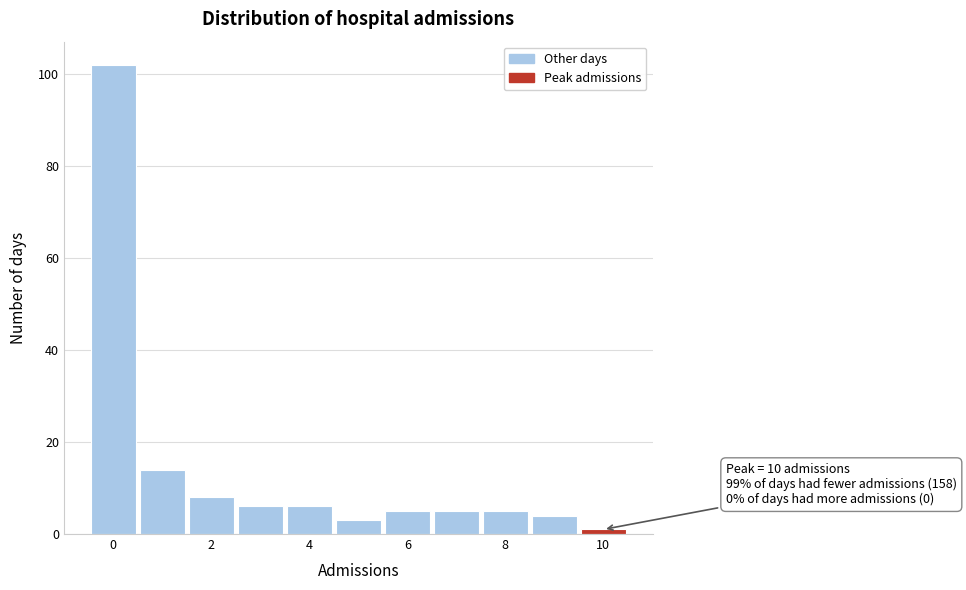

Which range on the x-axis has the tallest bar?

-0.5 to 0.5